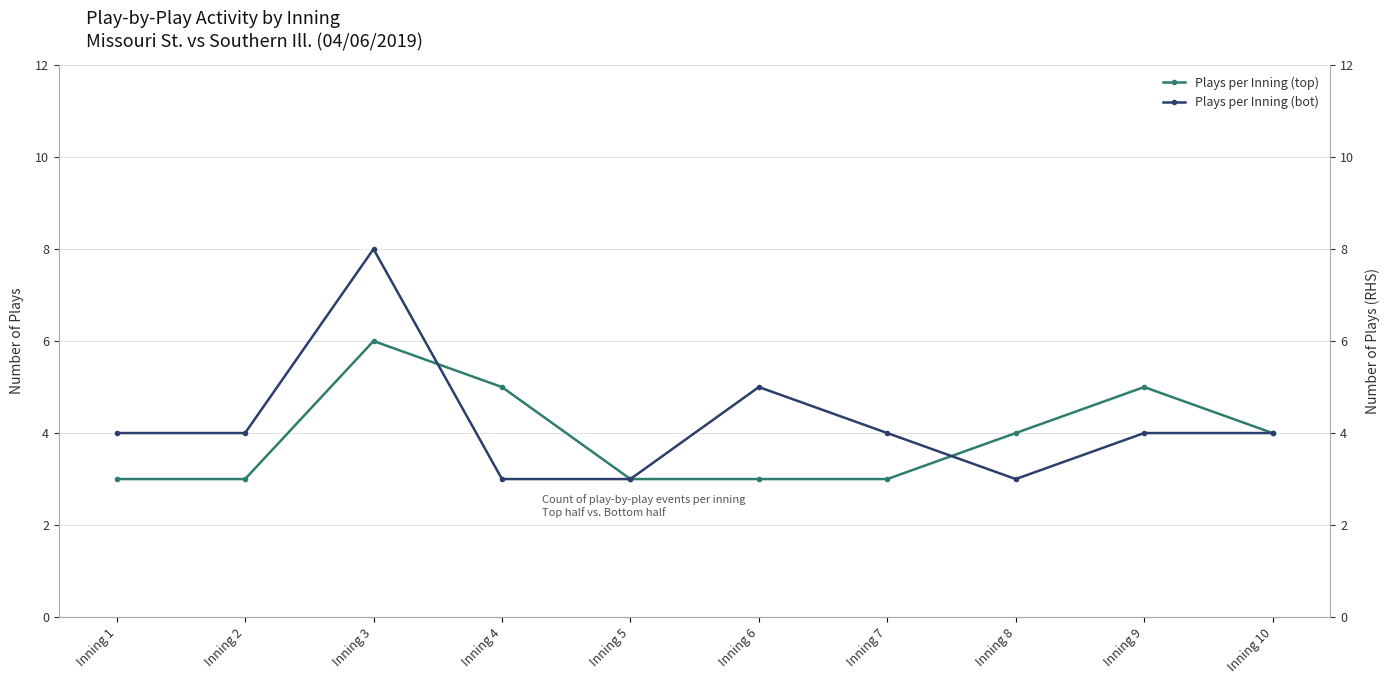

Count the number of categories in the chart.

10